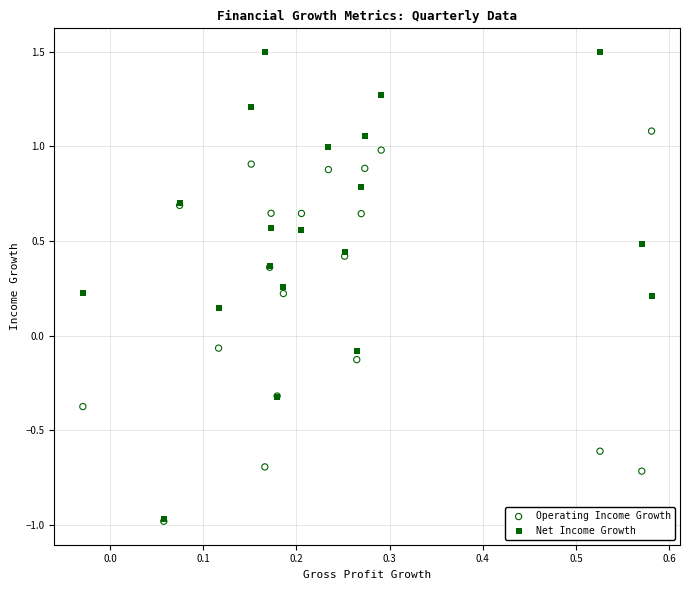

What are all the series names shown in the legend?

Operating Income Growth, Net Income Growth